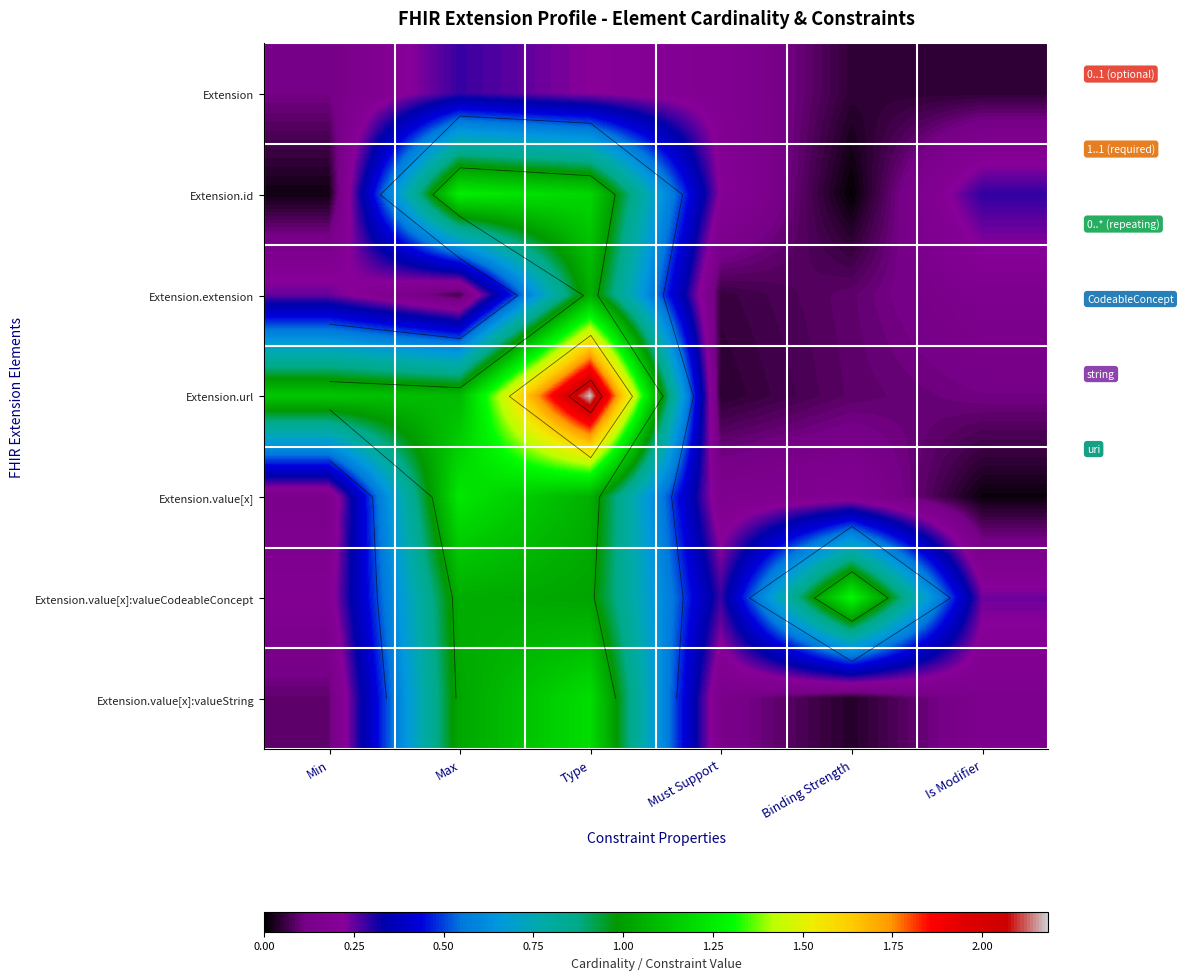

True or false: Extension.id has a value of 0.1 at Is Modifier.

False